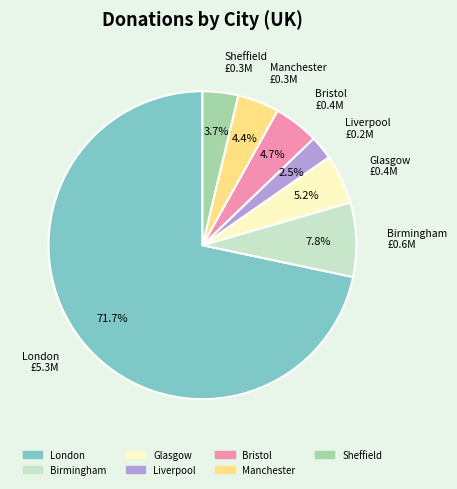

Which has a higher value, Liverpool or Manchester?

Manchester